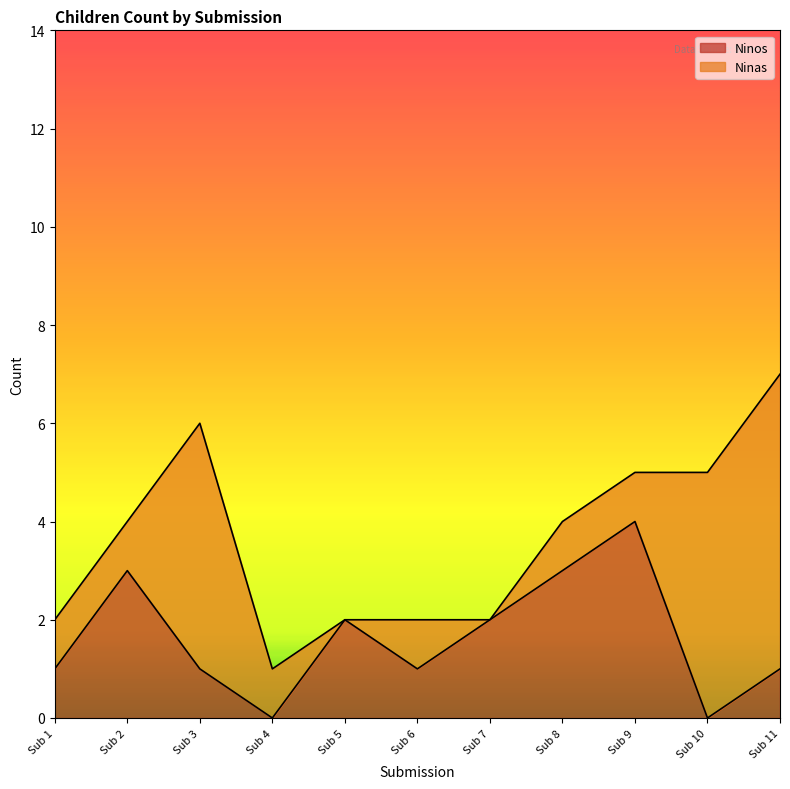

Is it true that Ninos equals 2 at Sub 1?

False